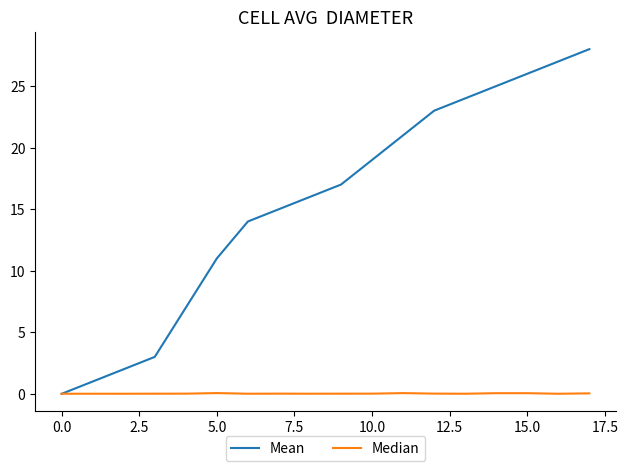

What is the maximum value shown in the chart?

28.0